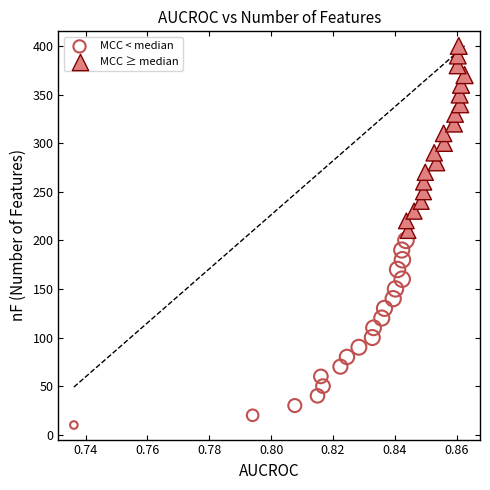

Which series contains the highest Y value?

MCC ≥ median